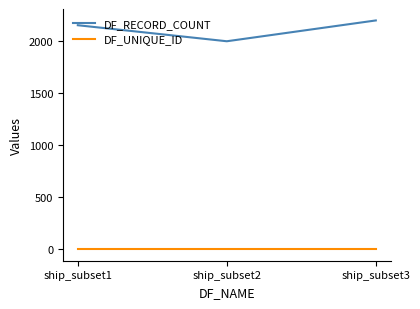

At how many categories does at least one series exceed 43?

3